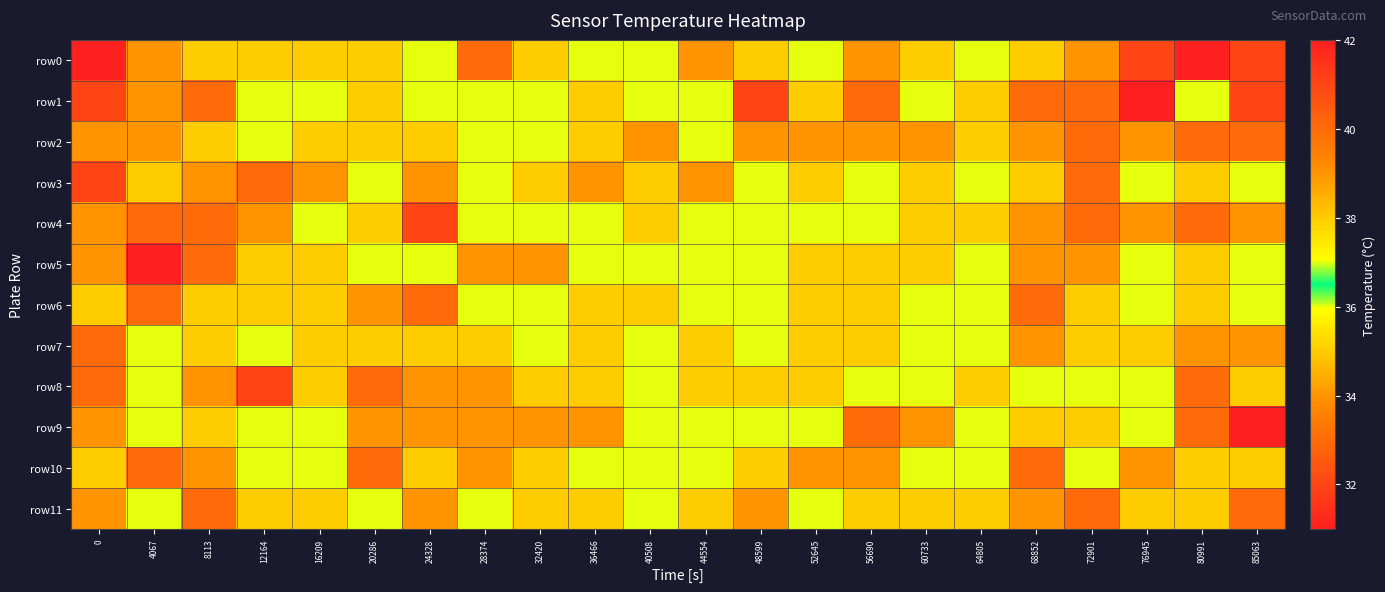

Between 85063 and 52645, which is larger?

85063